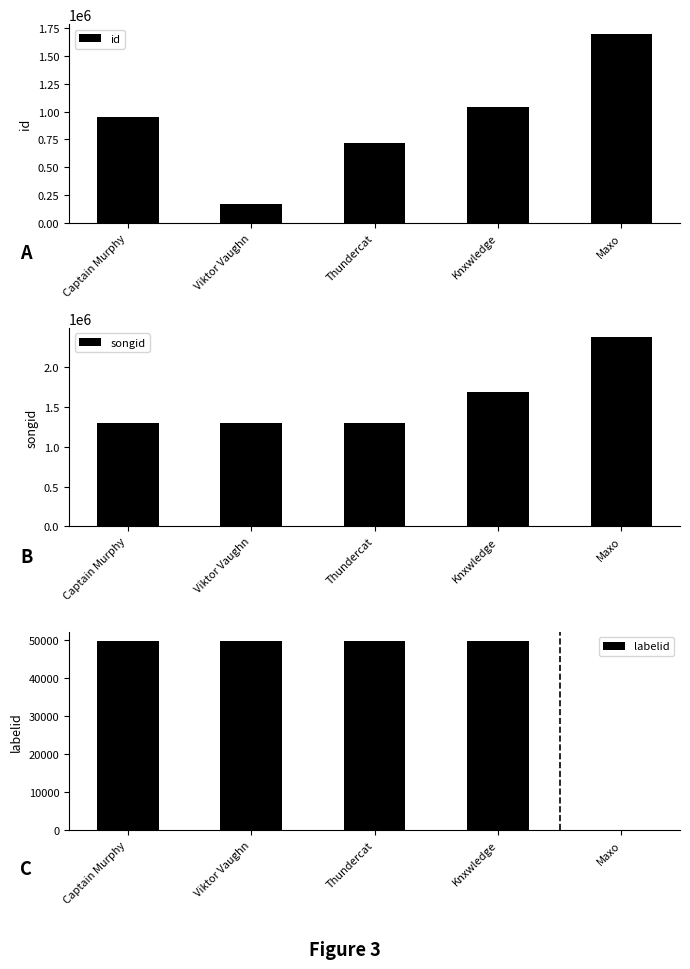

At how many categories does at least one series exceed 2312898?

1